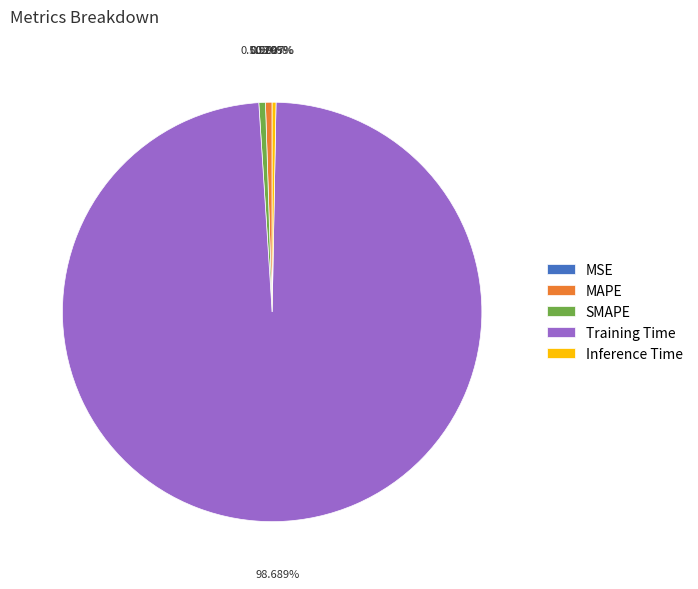

Which slice is the largest?

Training Time